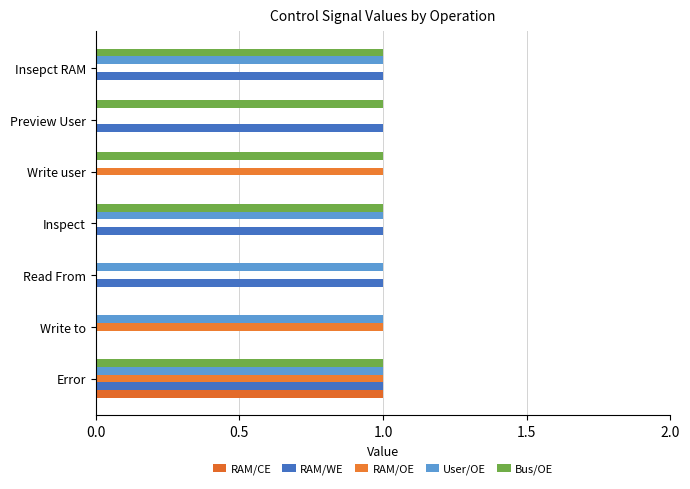

Count the number of data series in this chart.

5